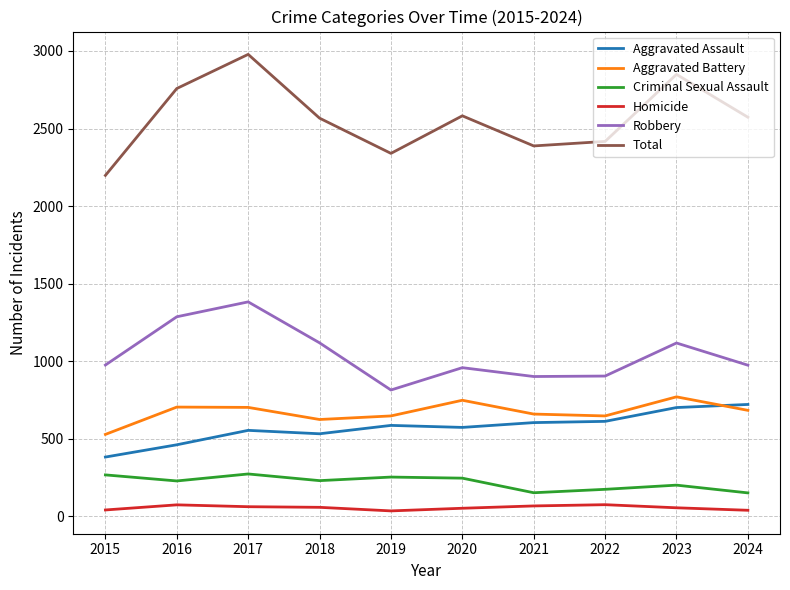

The value of Homicide at 2015 is 42. True or false?

True